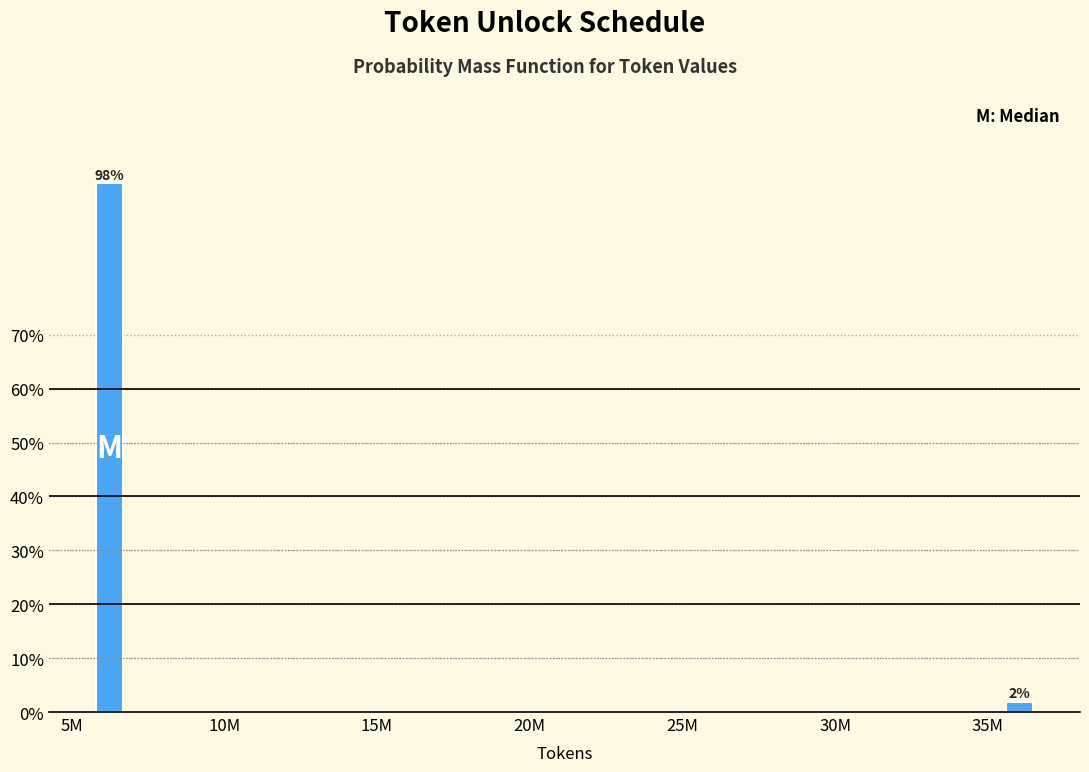

What is the maximum value shown in the chart?

98.1